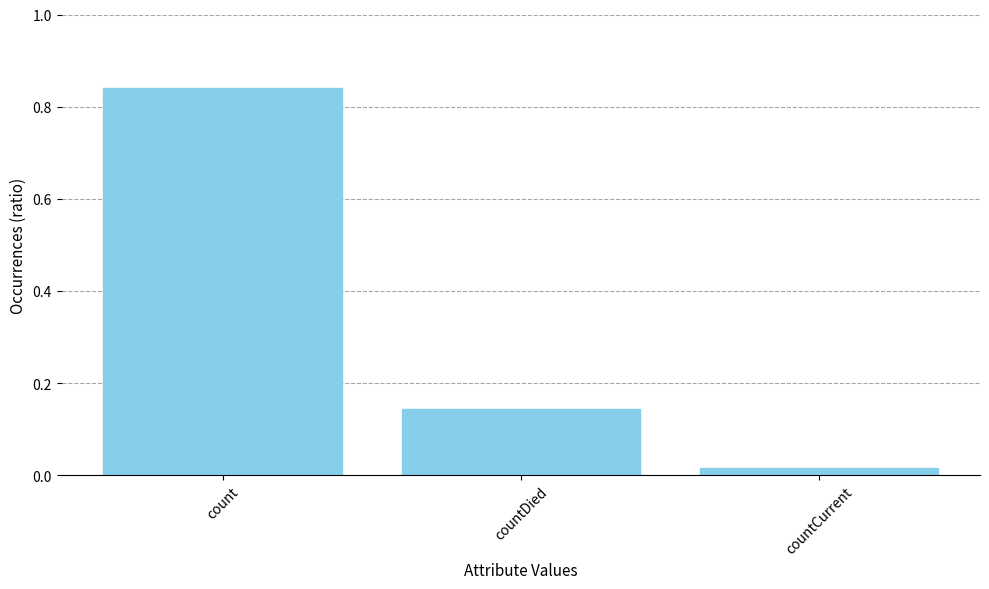

List the labels in order of value, largest first.

count, countDied, countCurrent